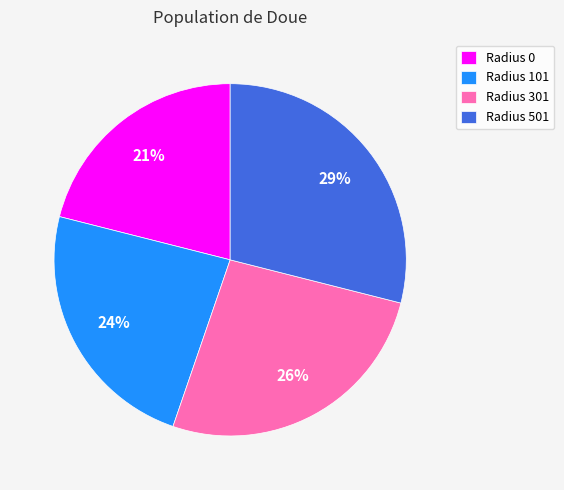

To the nearest percent, what percentage of the pie is Radius 301?

26%